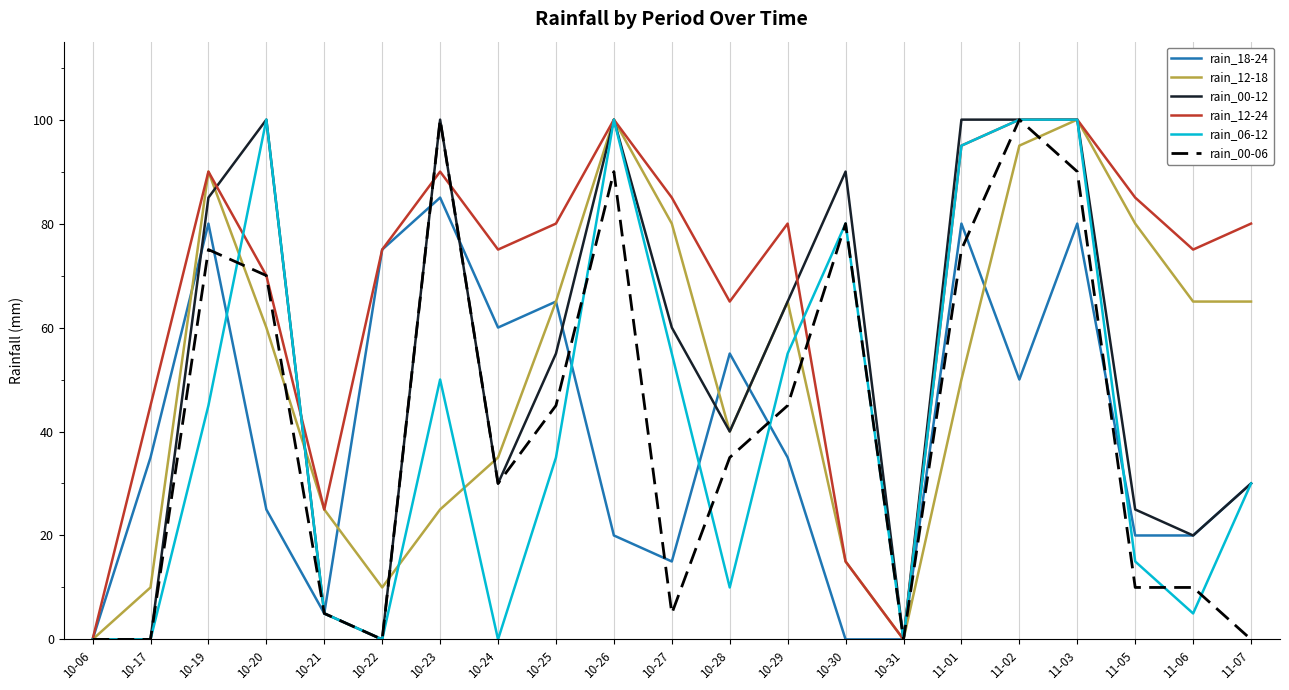

What are all the series names shown in the legend?

rain_18-24, rain_12-18, rain_00-12, rain_12-24, rain_06-12, rain_00-06